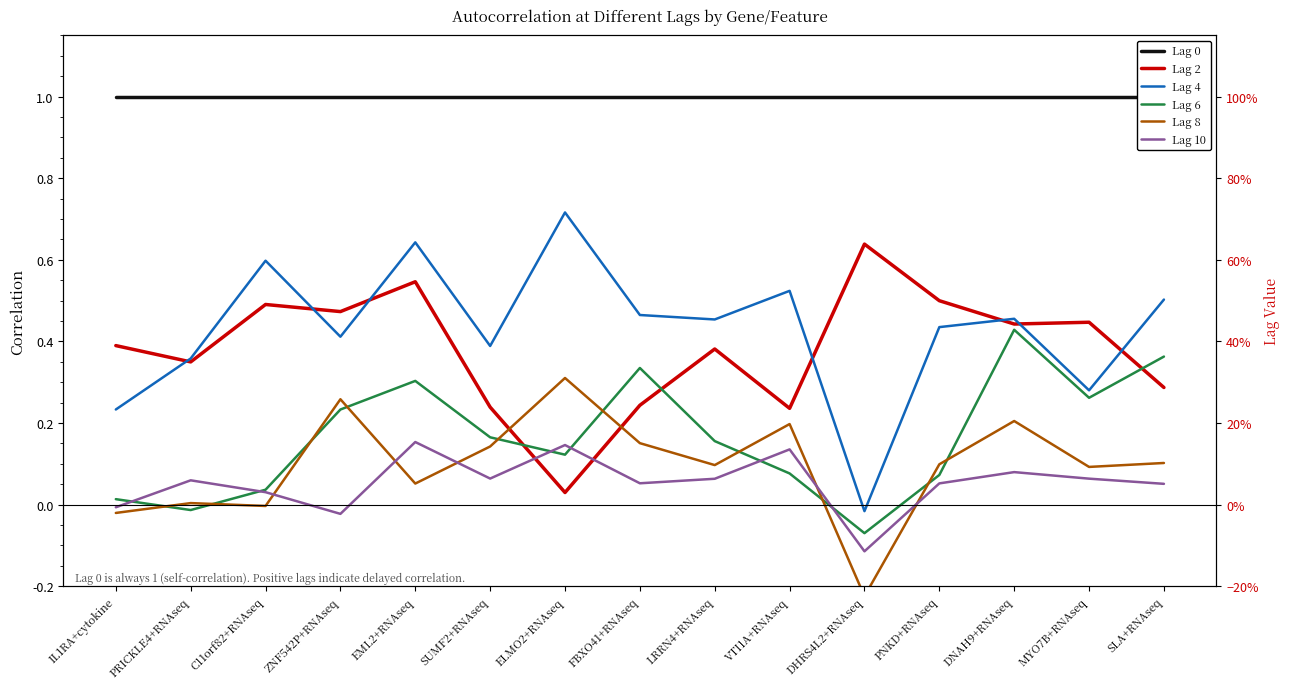

What is the label of the 10th point from the right?

SUMF2+RNAseq